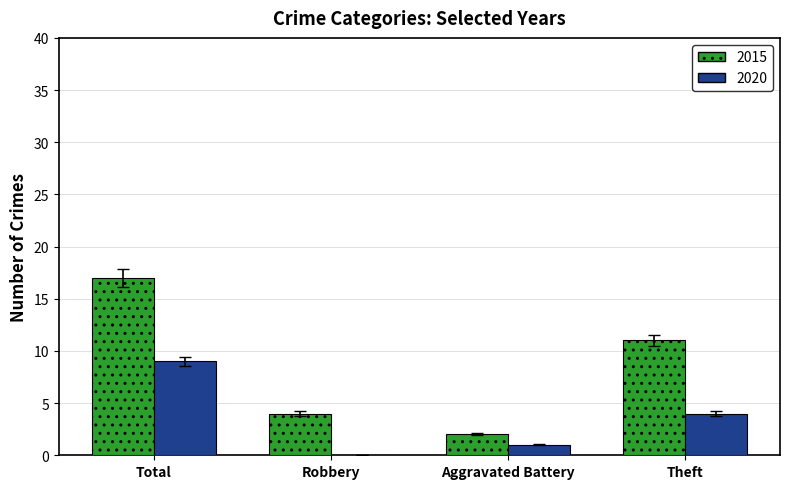

The value of 2015 at Robbery is 4. True or false?

True